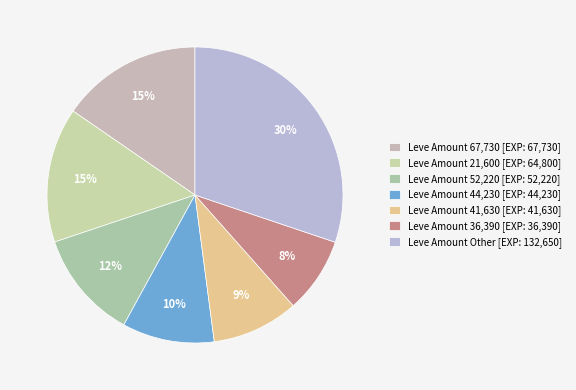

How many segments does this pie chart have?

7